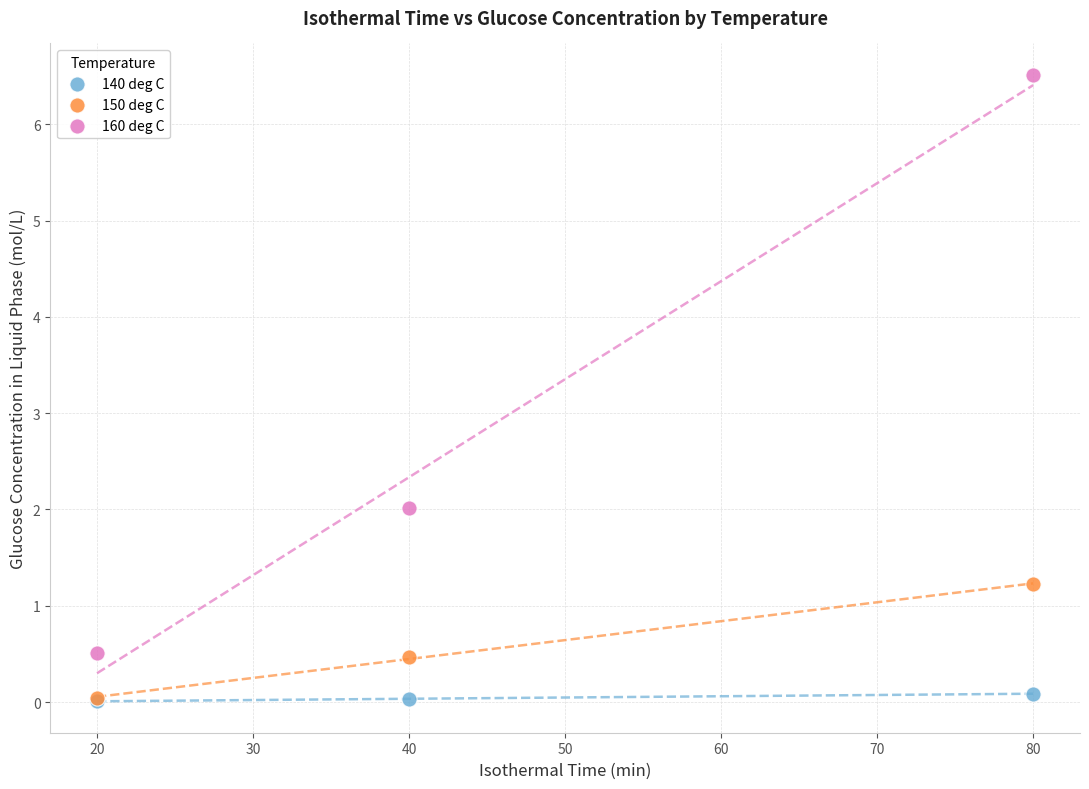

In the 160 deg C series, what Y value is closest to 3?

2.0